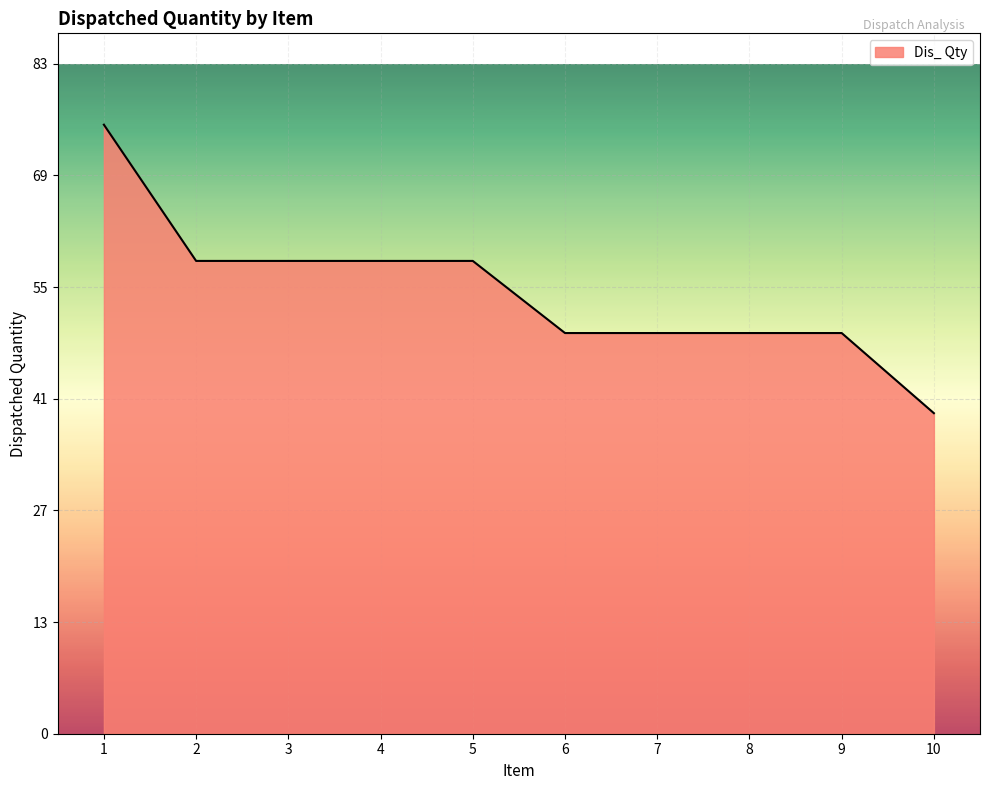

What is the value of the 5th point from the left?

59